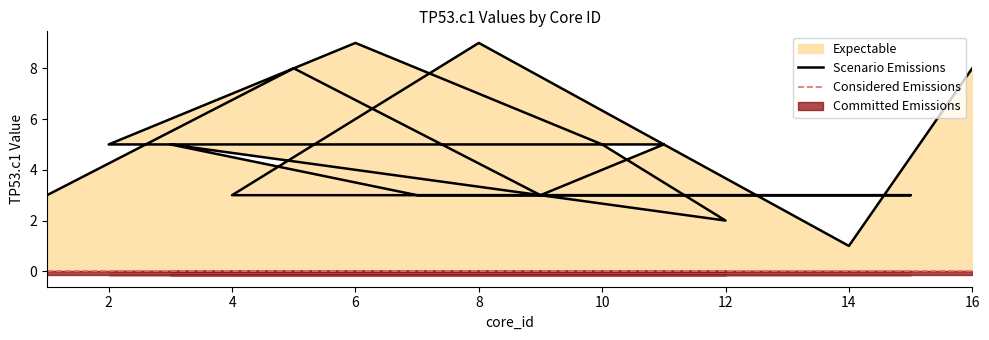

Rank the categories by value from lowest to highest.

14, 12, 1, 9, 7, 13, 15, 4, 11, 2, 10, 3, 5, 16, 6, 8